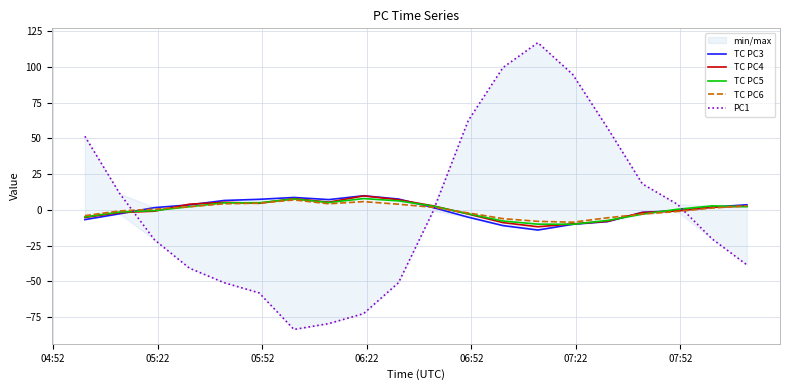

What is the minimum value for TC PC5?

-10.1